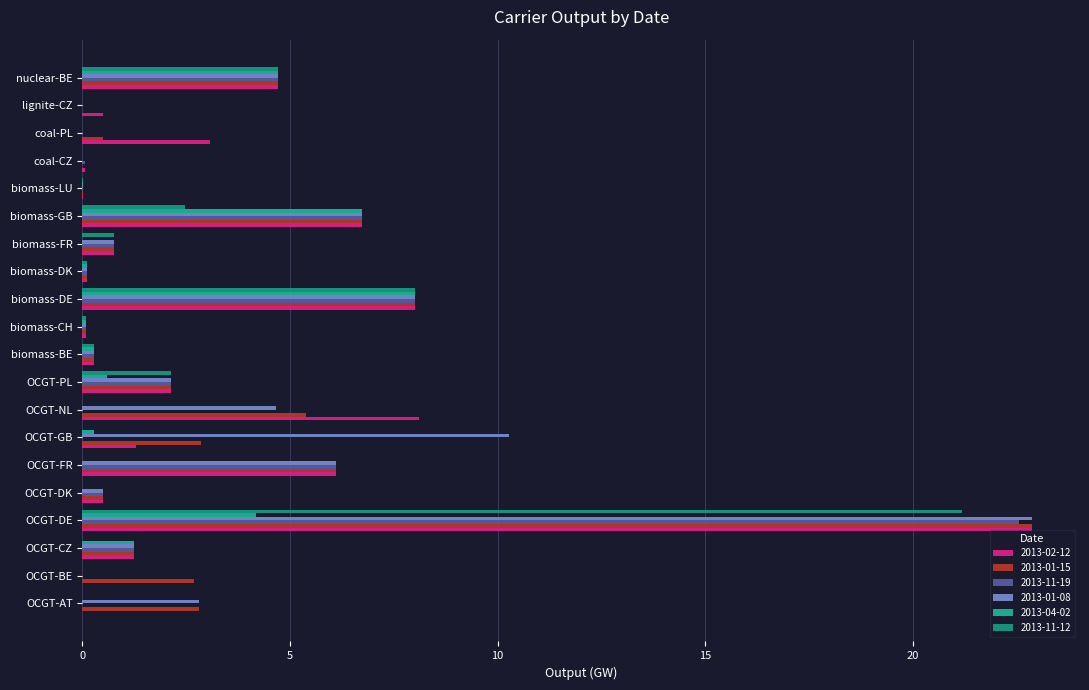

How many values in the 2013-02-12 series exceed 1?

10